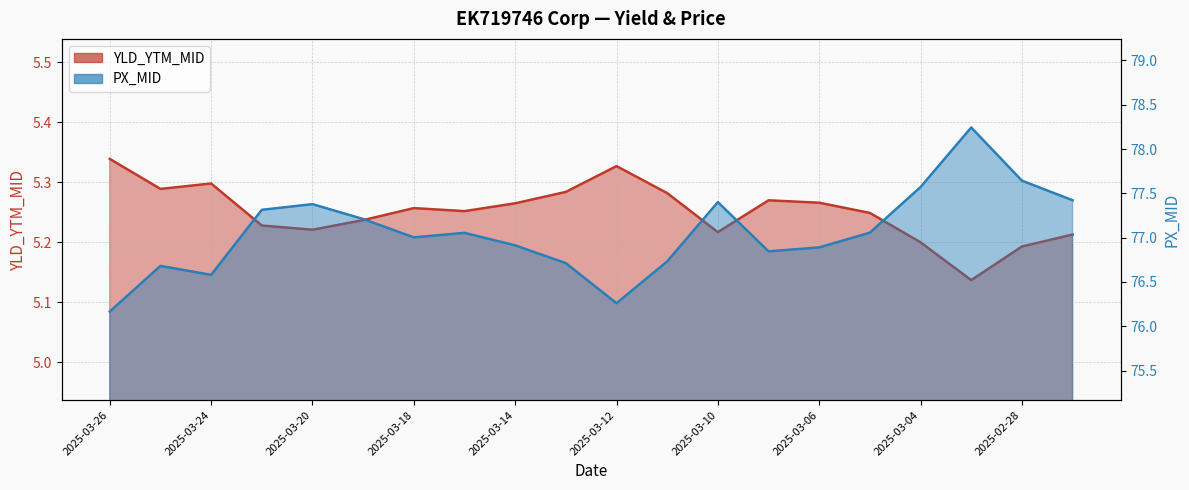

Which series has the widest spread of values?

PX_MID